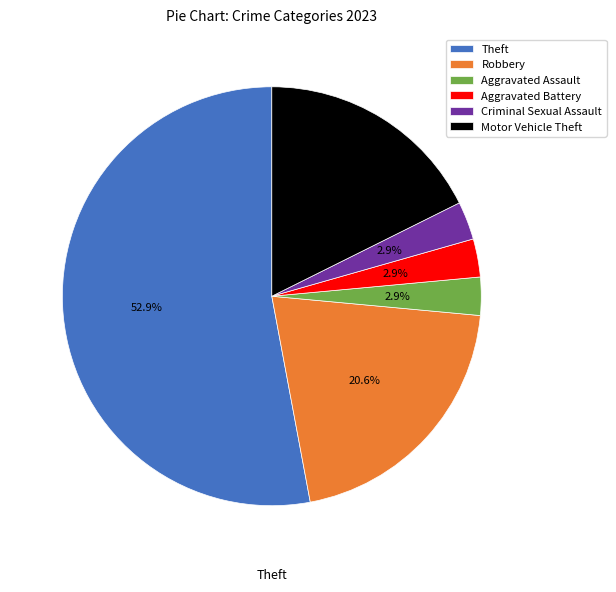

How many slices are in this pie chart?

6